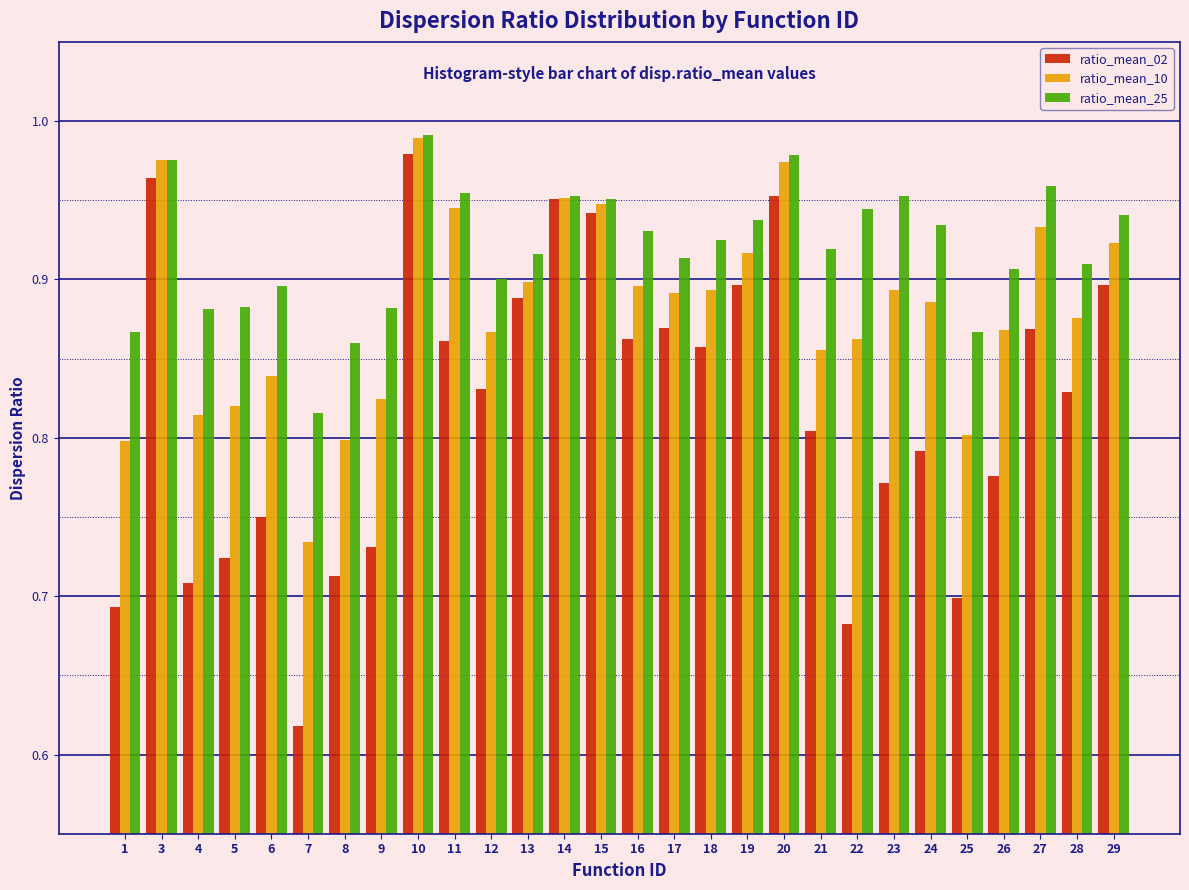

What is the sum of the ratio_mean_02 values at 21 and 15?

1.7